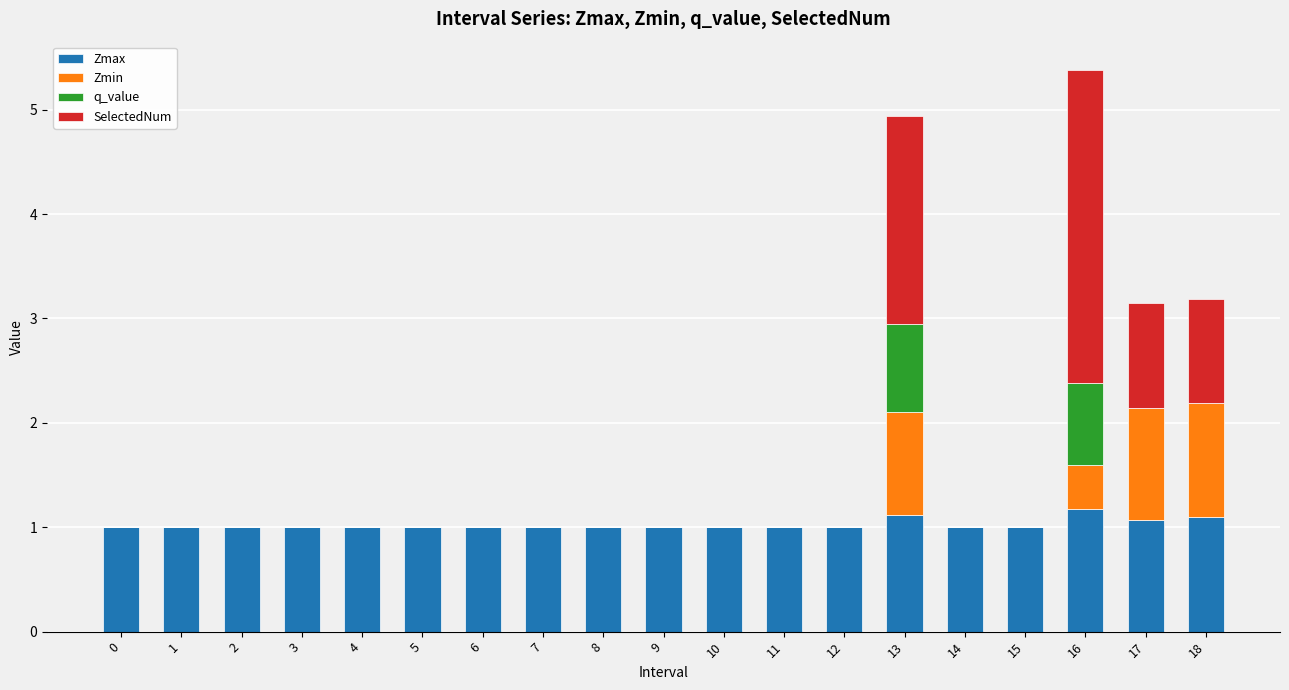

The value of Zmax at 4 is 1.0. True or false?

True